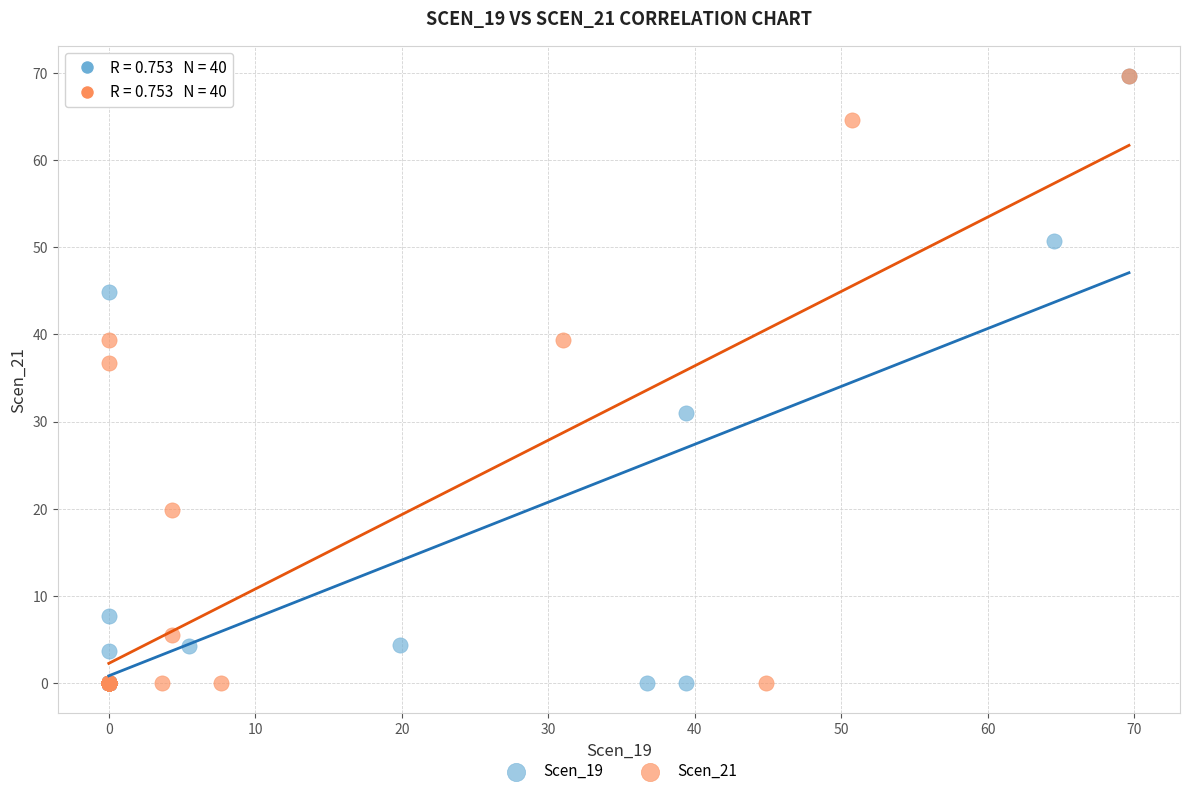

What are all the series names shown in the legend?

Scen_19, Scen_21